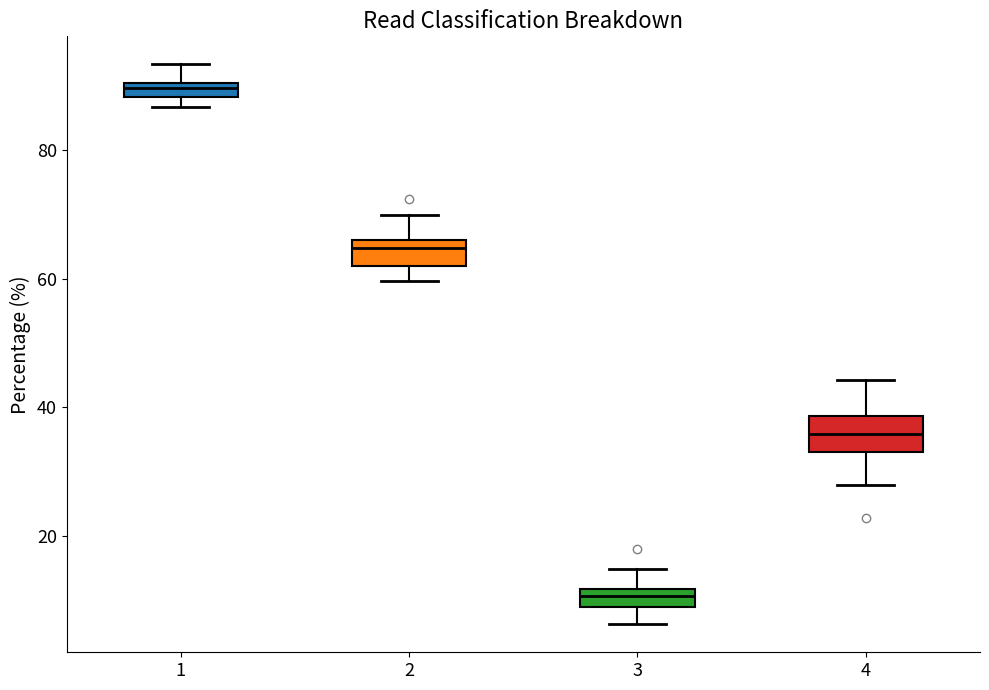

Which box has the lowest median line?

3